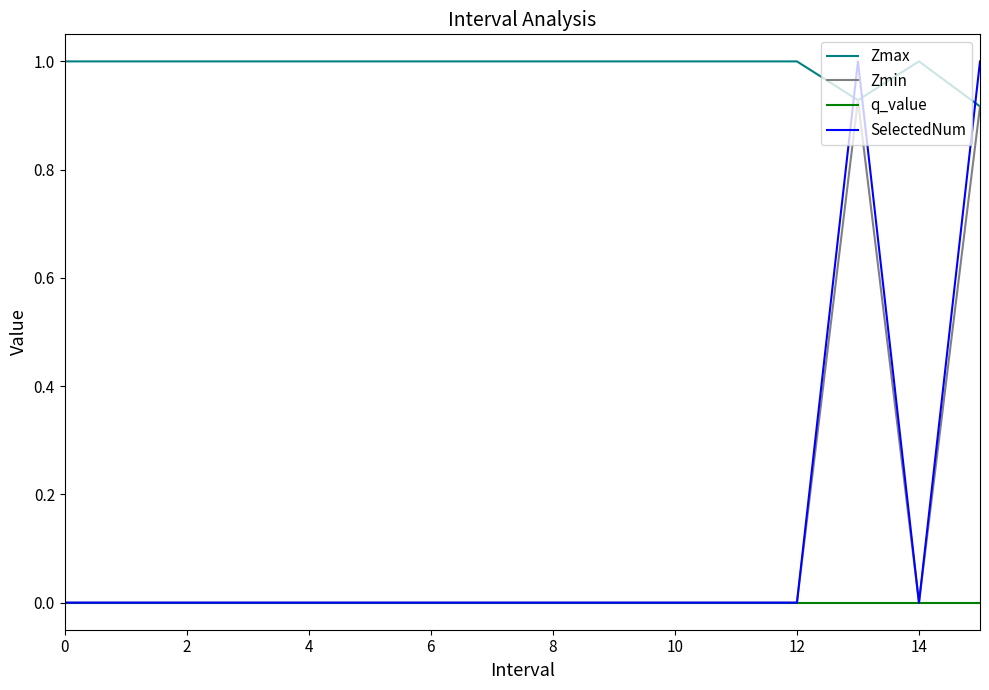

At how many categories does at least one series exceed 0?

16